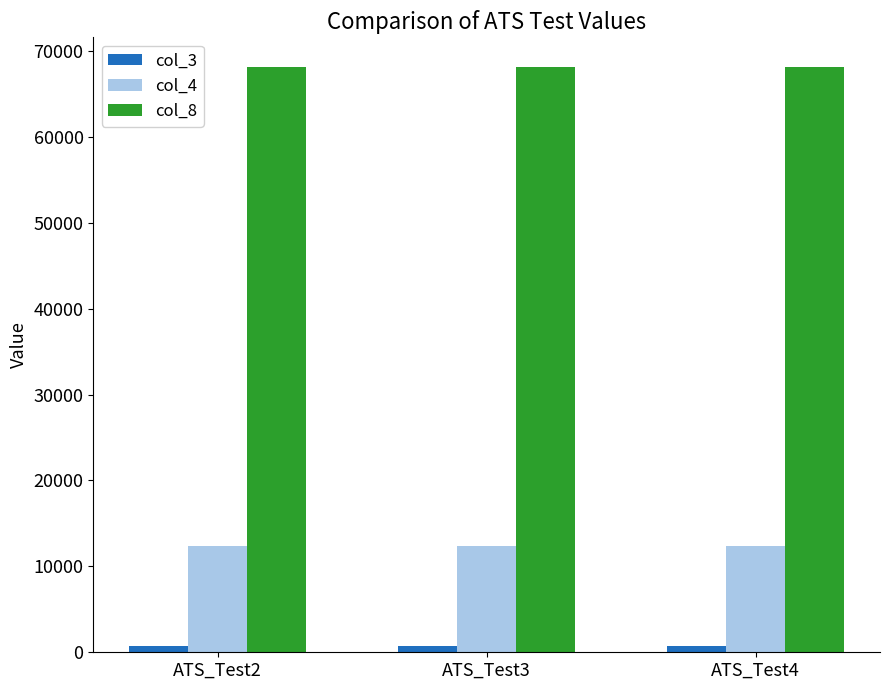

What is the spread (max minus min) of values at ATS_Test2?

67481